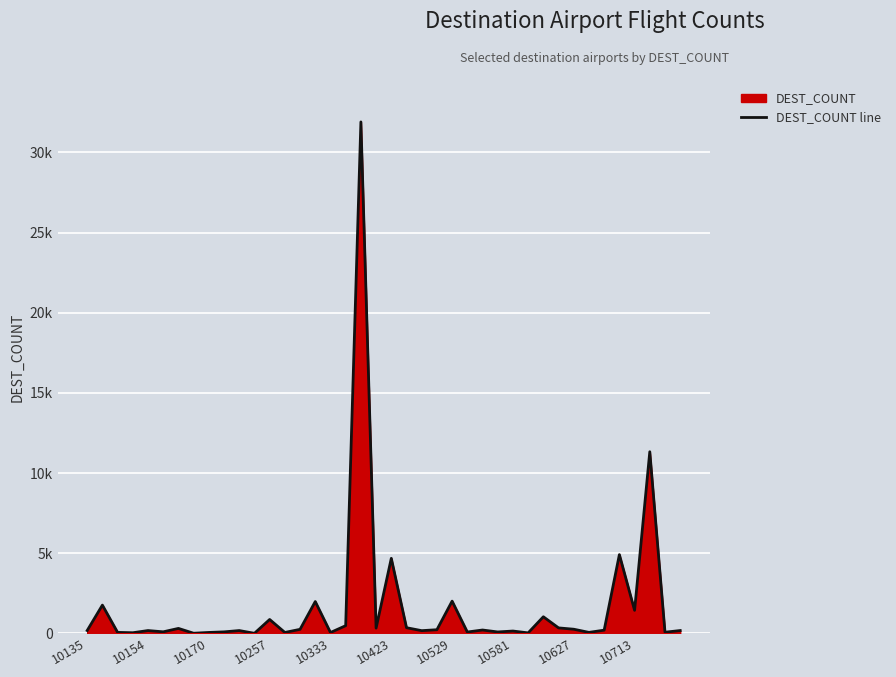

Does the chart display data point markers on the line(s)?

No